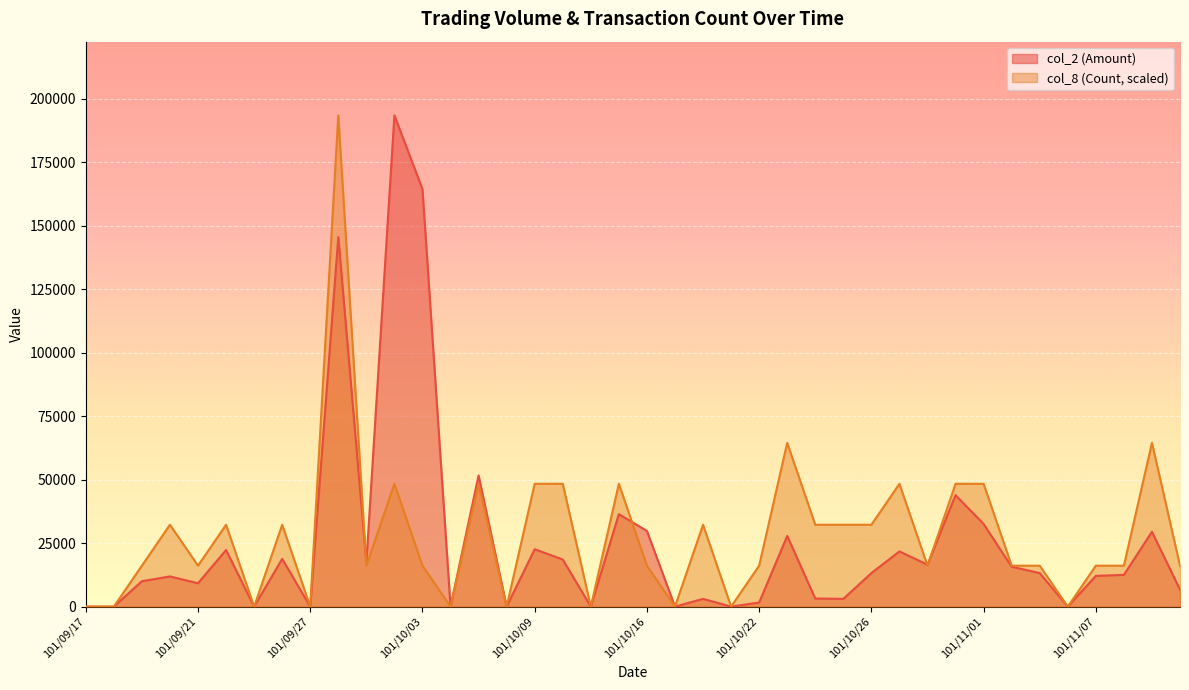

After their last crossing, which series has the higher values: col_8 (Count) or col_2 (Amount)?

col_8 (Count)